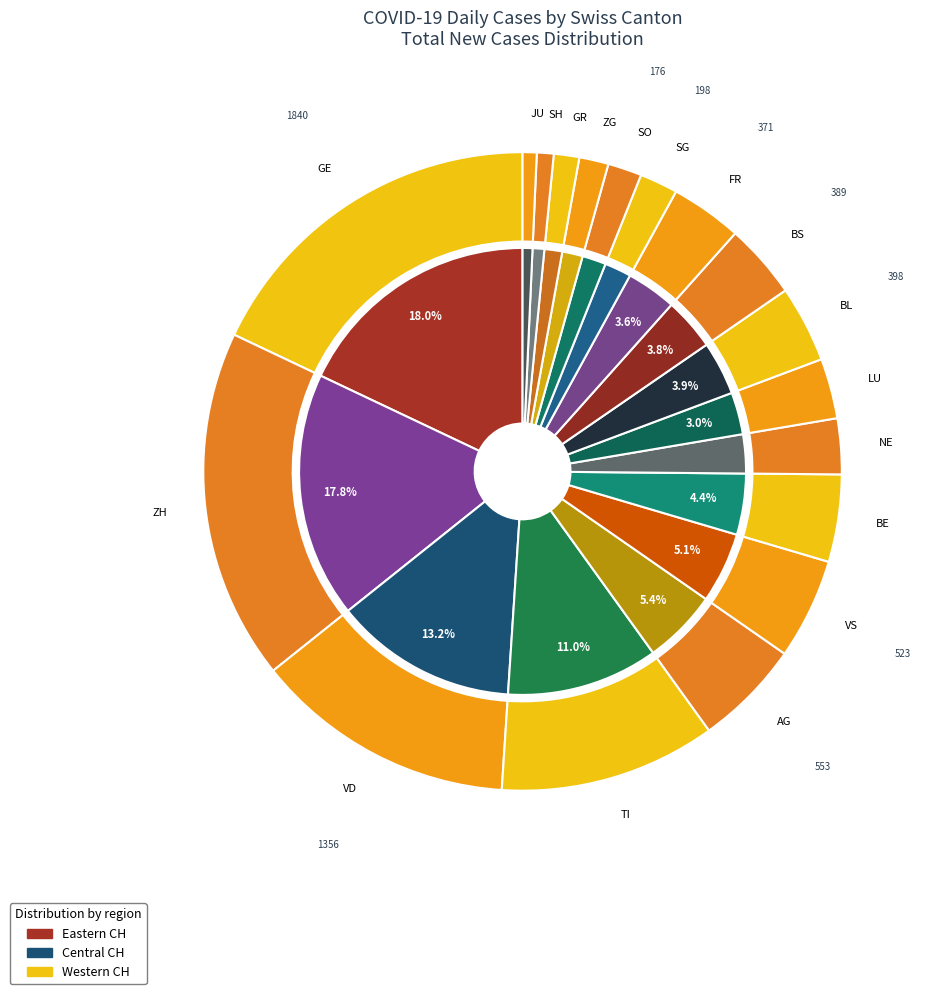

Which category has the biggest portion of the pie?

GE